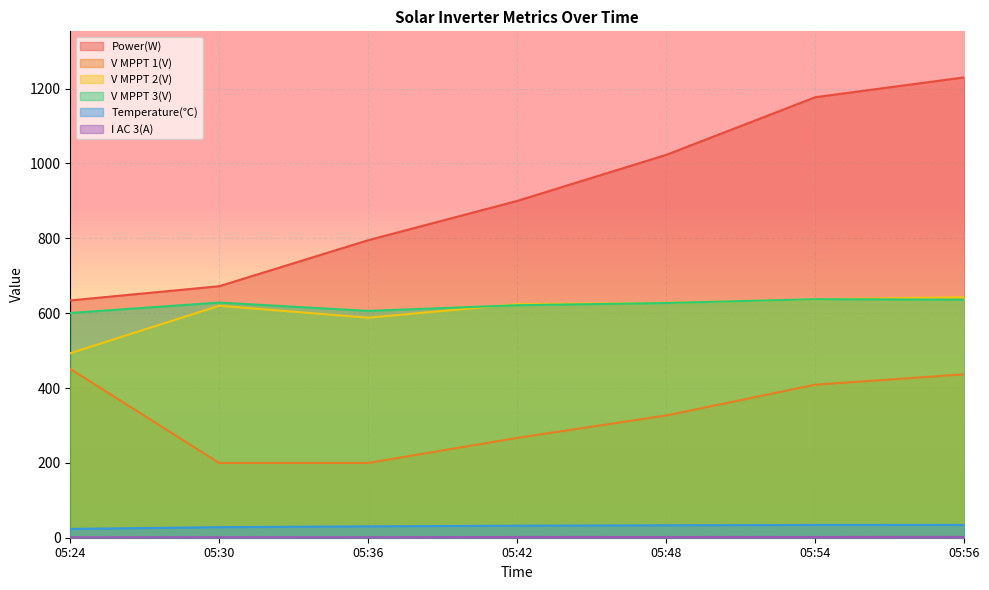

At which category does V MPPT 1(V) reach its first local valley?

05:30